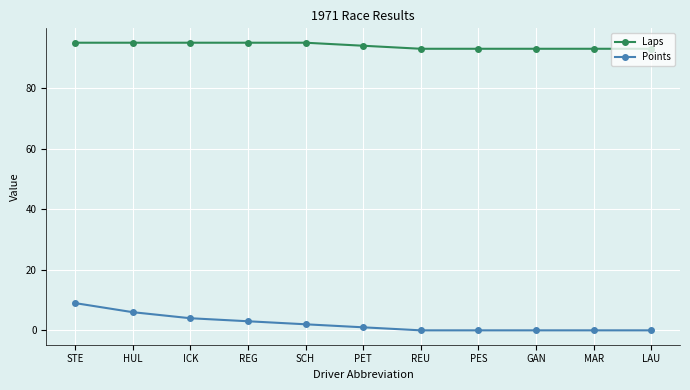

What is the difference between the second highest and minimum values in the Laps series?

2